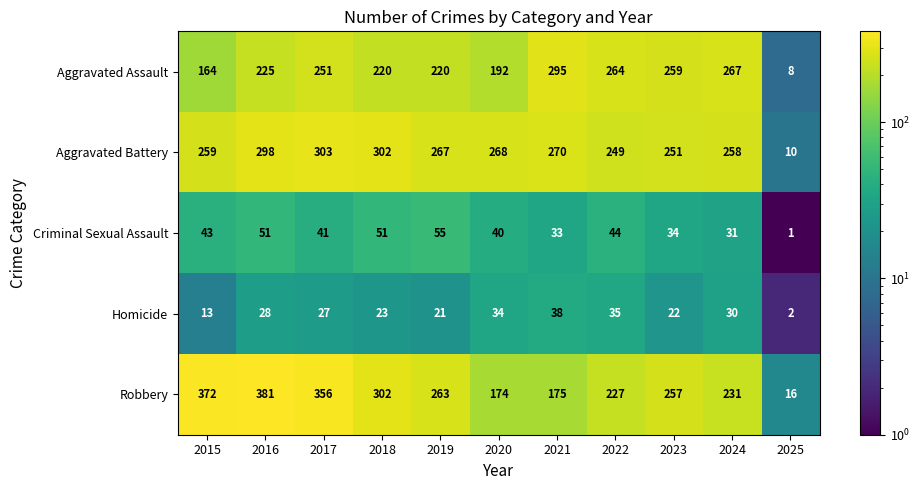

What is the total value across all series at 2018?

898